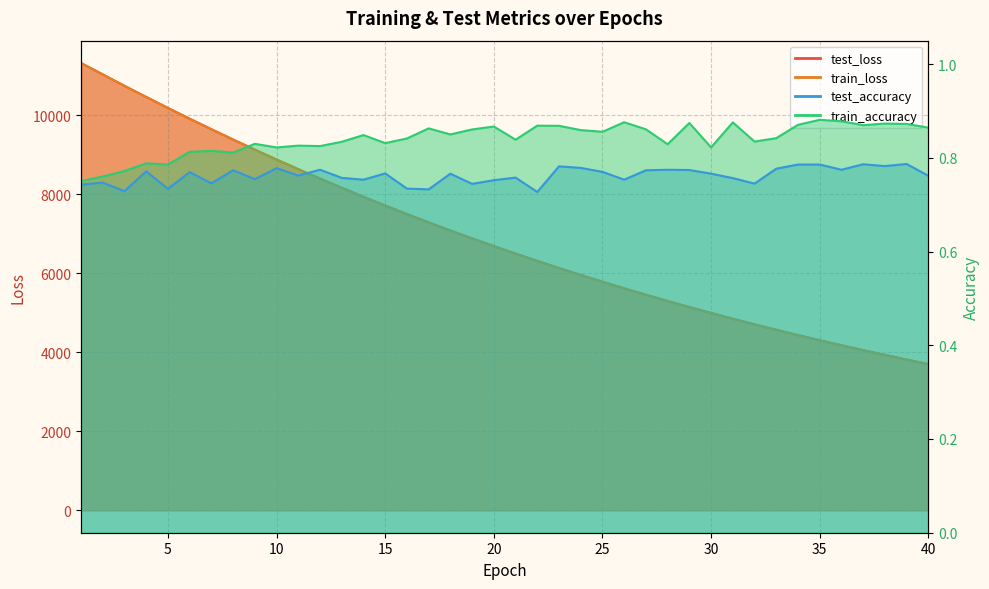

What is the sum of the train_loss values at 17 and 32?

11998.6